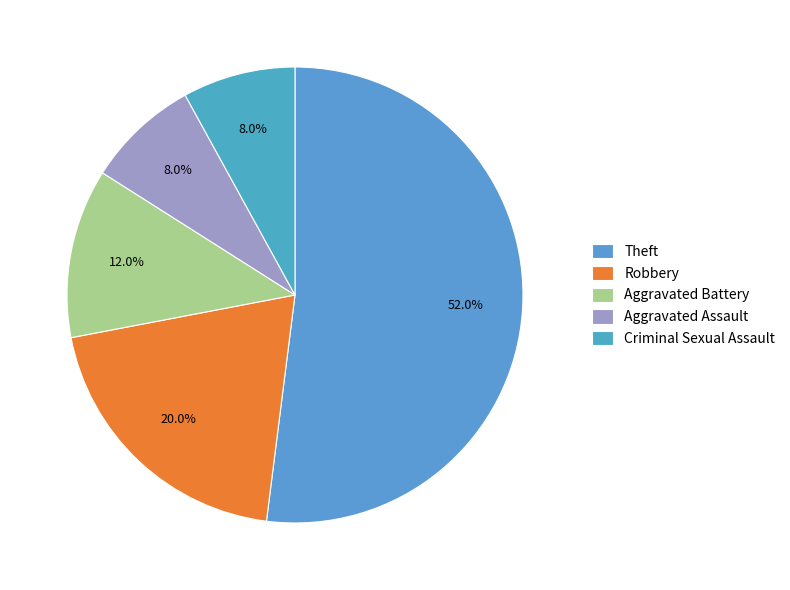

Does Theft represent more than half of the total?

Yes